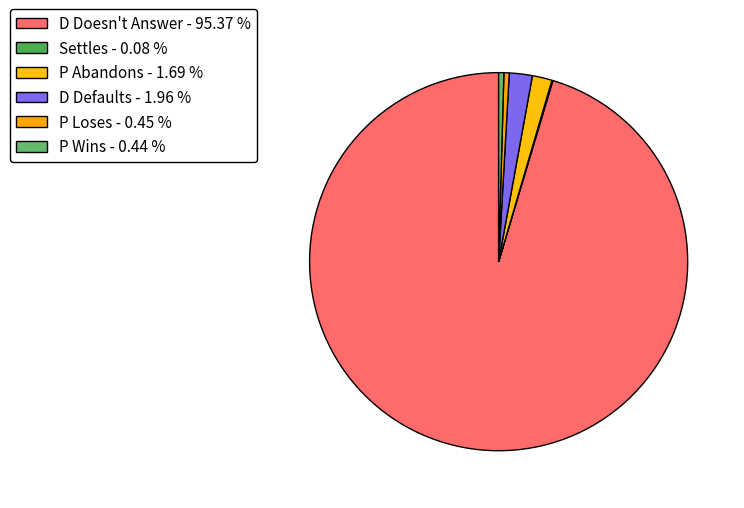

Is there a majority slice in this chart?

Yes